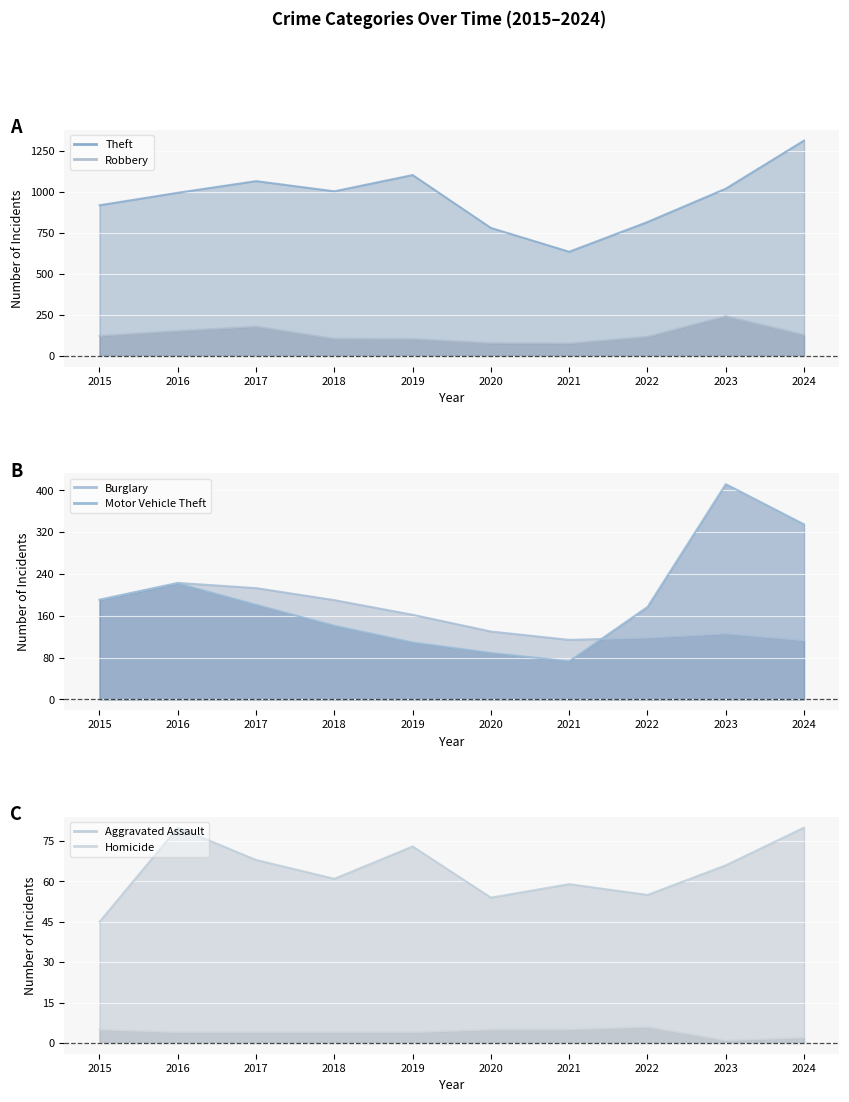

Which series has the largest total across all categories?

Theft (line)